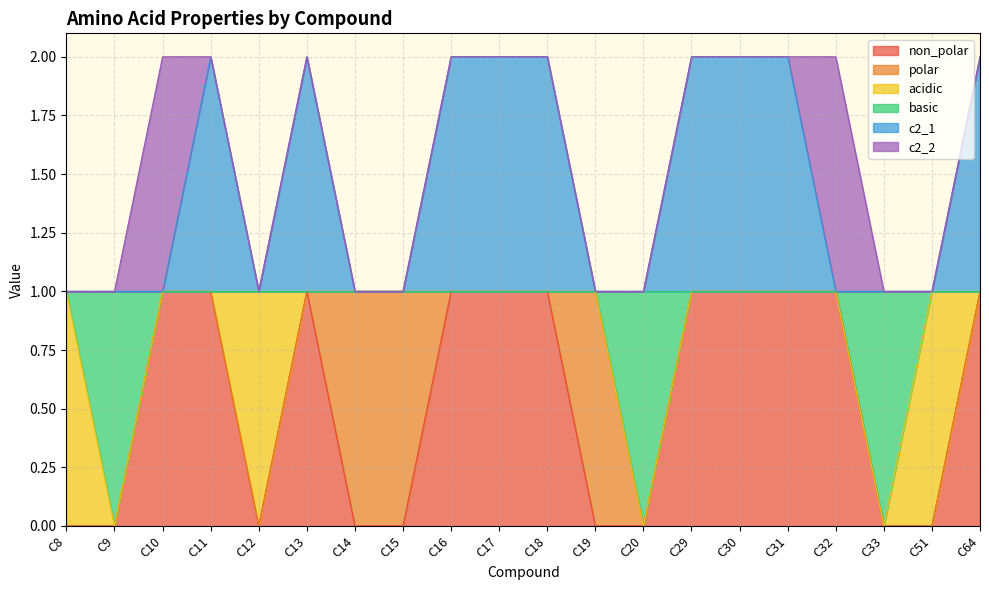

How many data points in c2_1 are above 1?

9